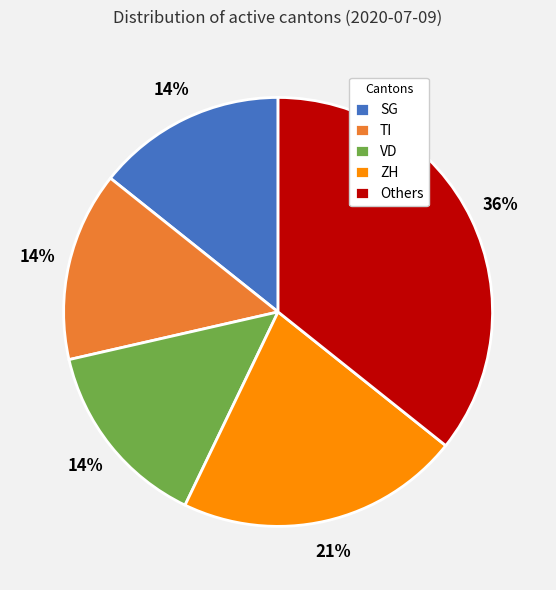

True or false: ZH accounts for 6% of the total.

False